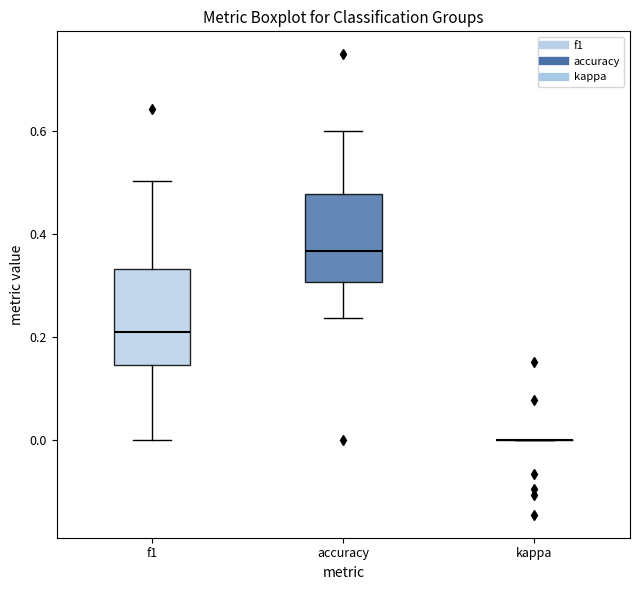

Reading left to right, transcribe this box plot: for each box, give where its median line is, the range the box spans, and where its two whiskers end, as read against the y-axis. The values are not printed on the chart, so give them approximately, as read against the axis.

f1: median 0.22, box 0.14 to 0.34, whiskers 0.00 to 0.50
accuracy: median 0.36, box 0.30 to 0.48, whiskers 0.24 to 0.60
kappa: box collapsed to a line at 0.00, whiskers 0.00 to 0.00